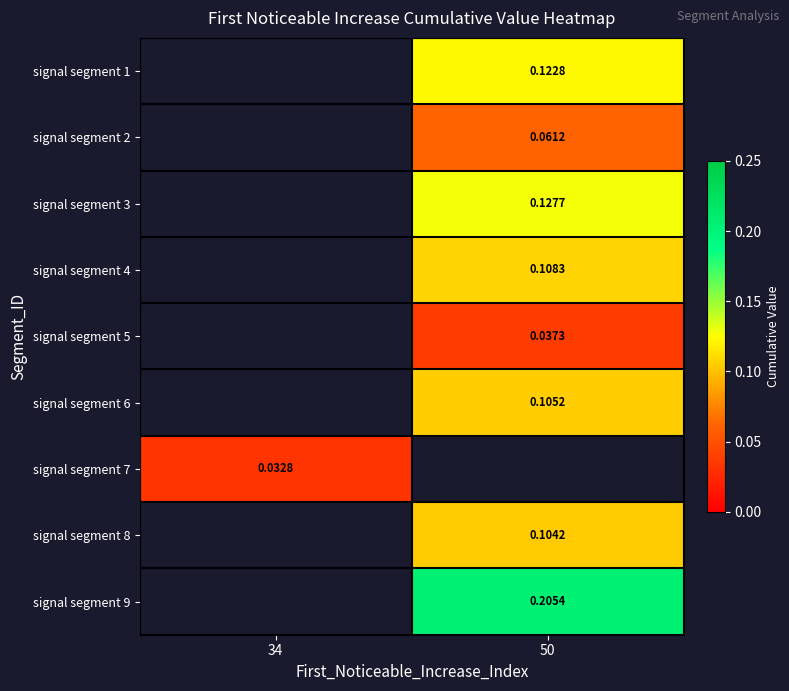

Is the value of signal segment 5 at 50 greater than the value of signal segment 7 at 50?

No